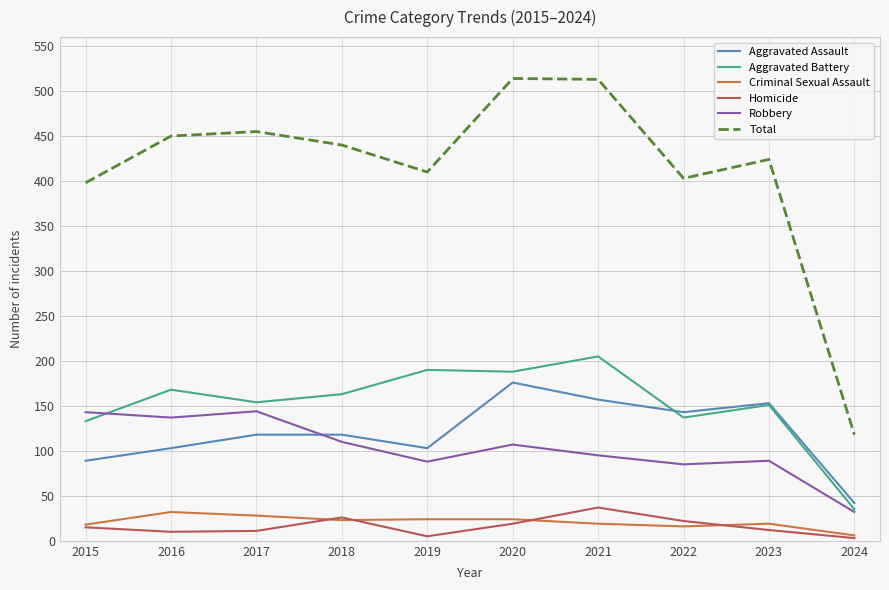

The Robbery series shows 141 at 2023. True or false?

False